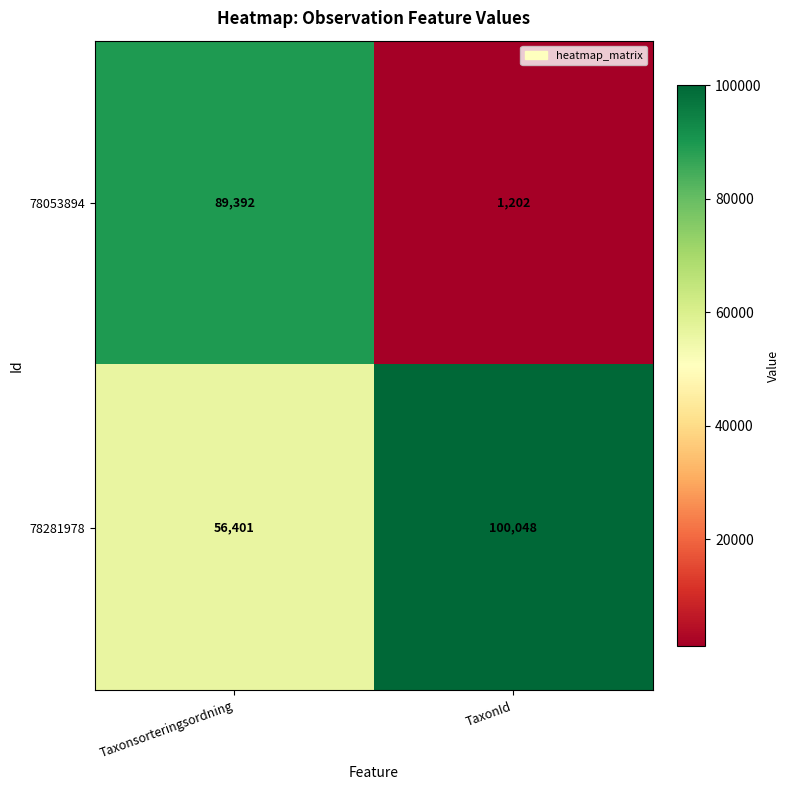

What is the difference between the maximum and minimum values in the 78053894 series?

88190